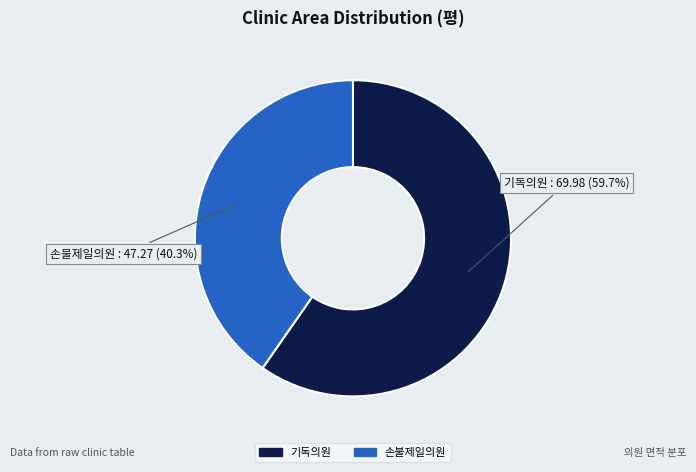

Which category has the smallest portion of the pie?

손불제일의원